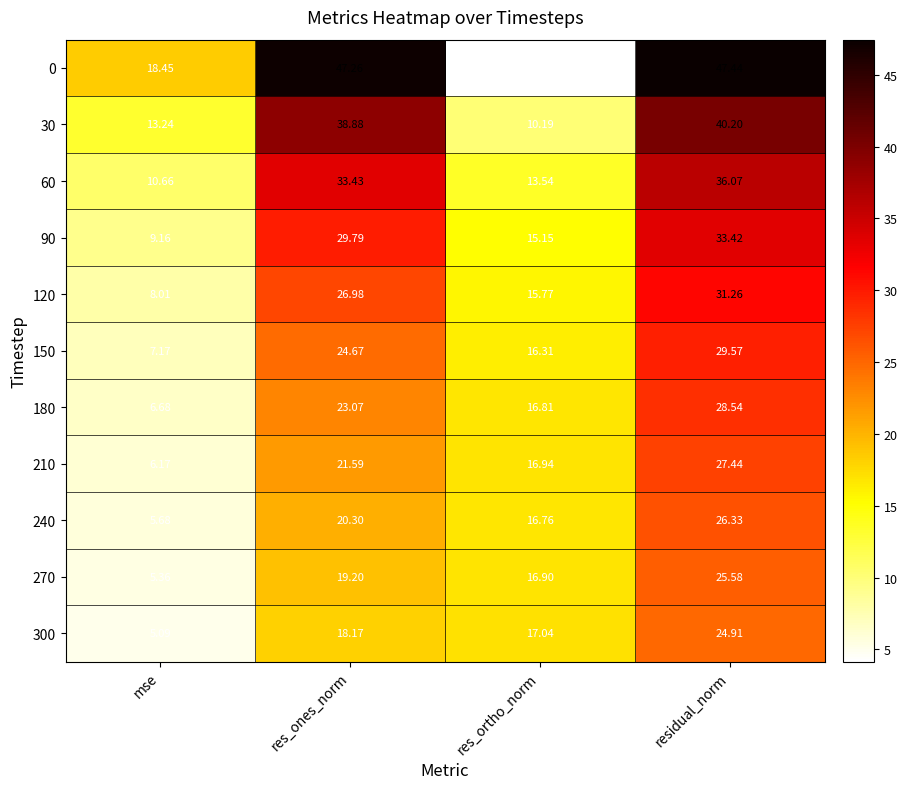

At which label does 210 reach its peak?

residual_norm